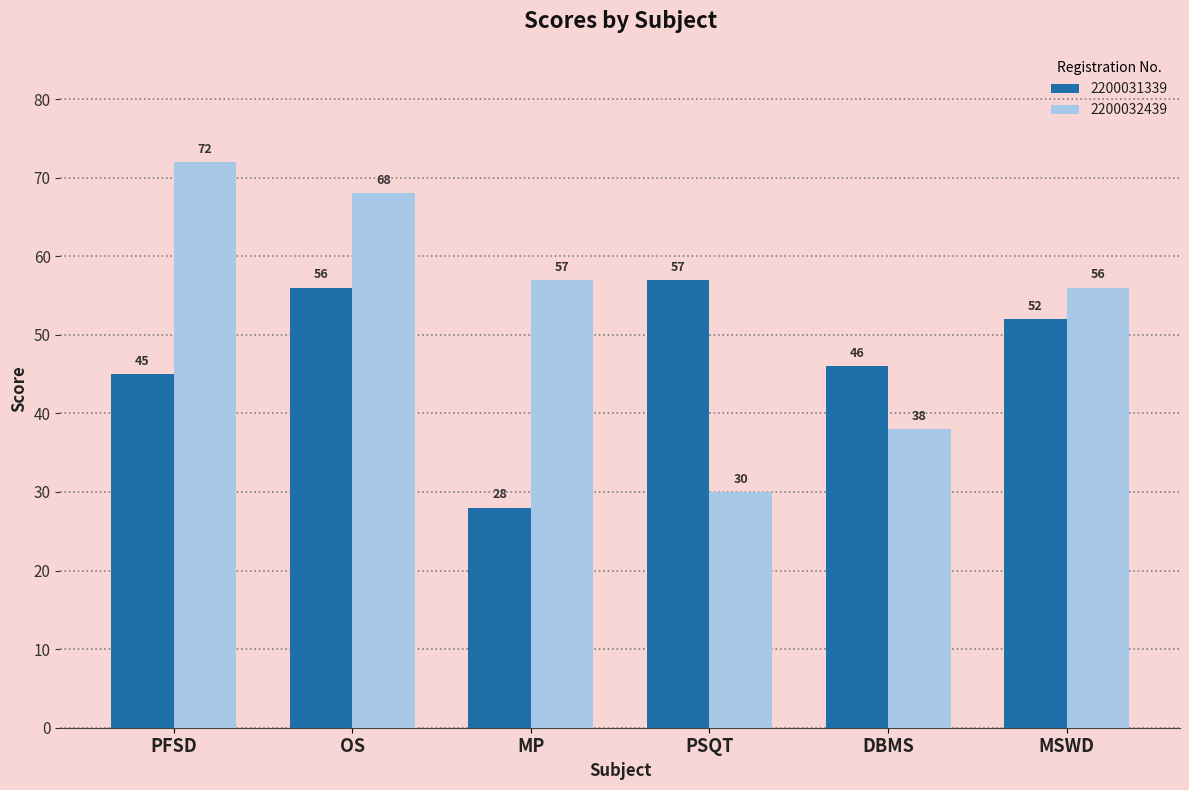

At which category is the sum across all series the highest?

OS